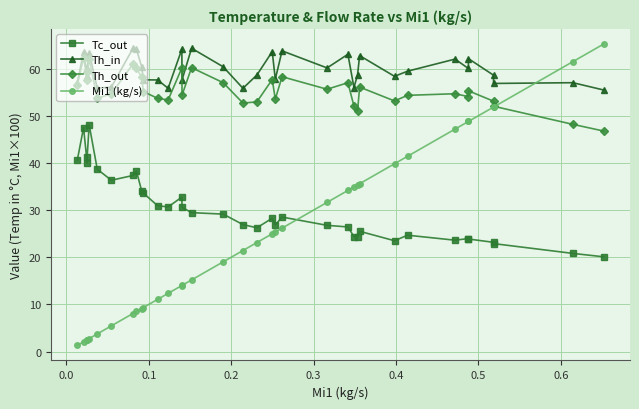

How many data points does each series have?

36